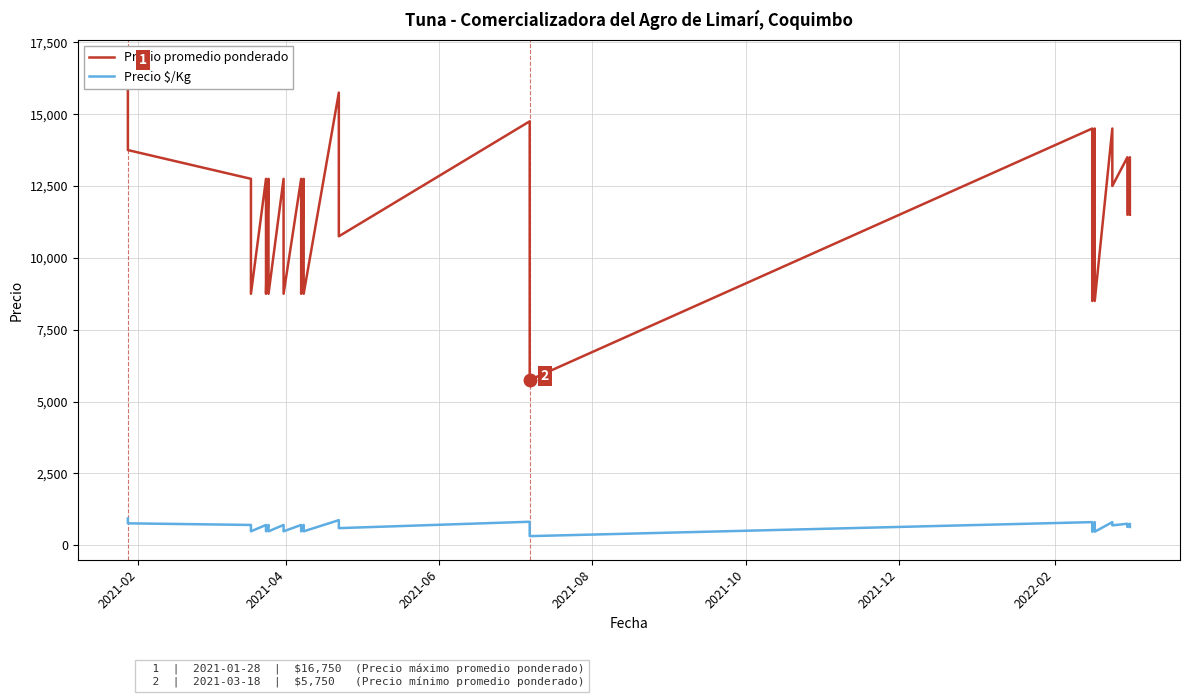

True or false: Precio $/Kg and Precio promedio ponderado cross at least once.

False